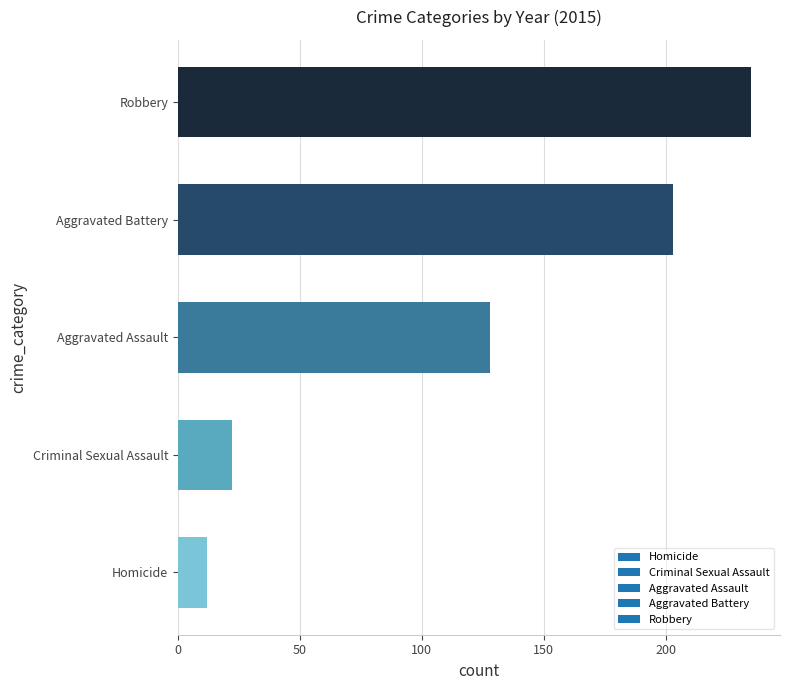

True or false: the data shows 235 at Robbery.

True